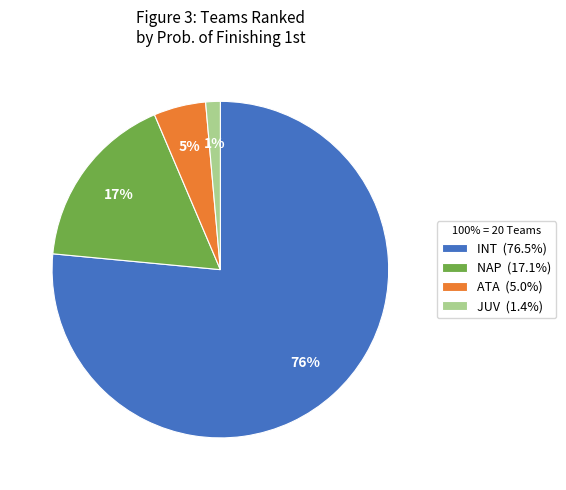

To the nearest percent, what percentage of the pie is ATA (5.0%)?

5%